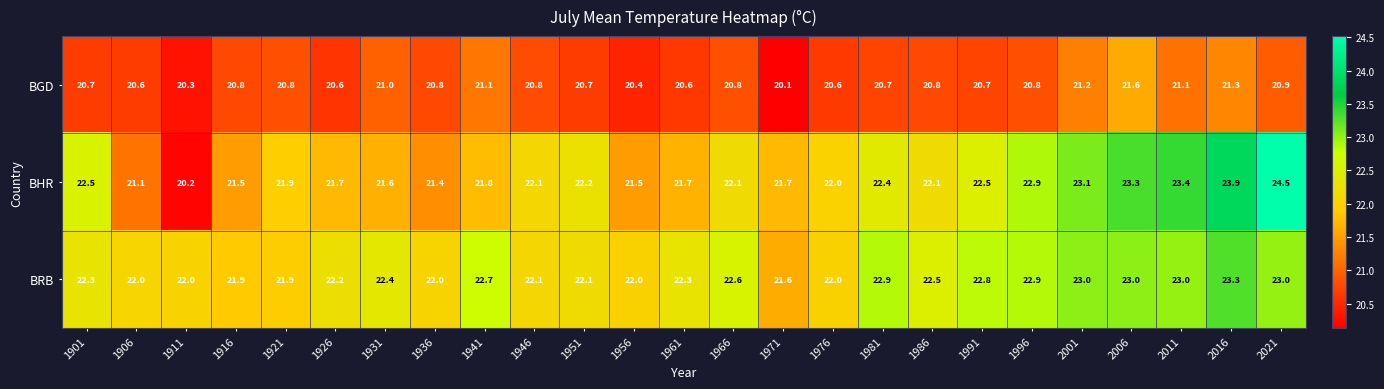

At which category is the sum across all series the highest?

2016